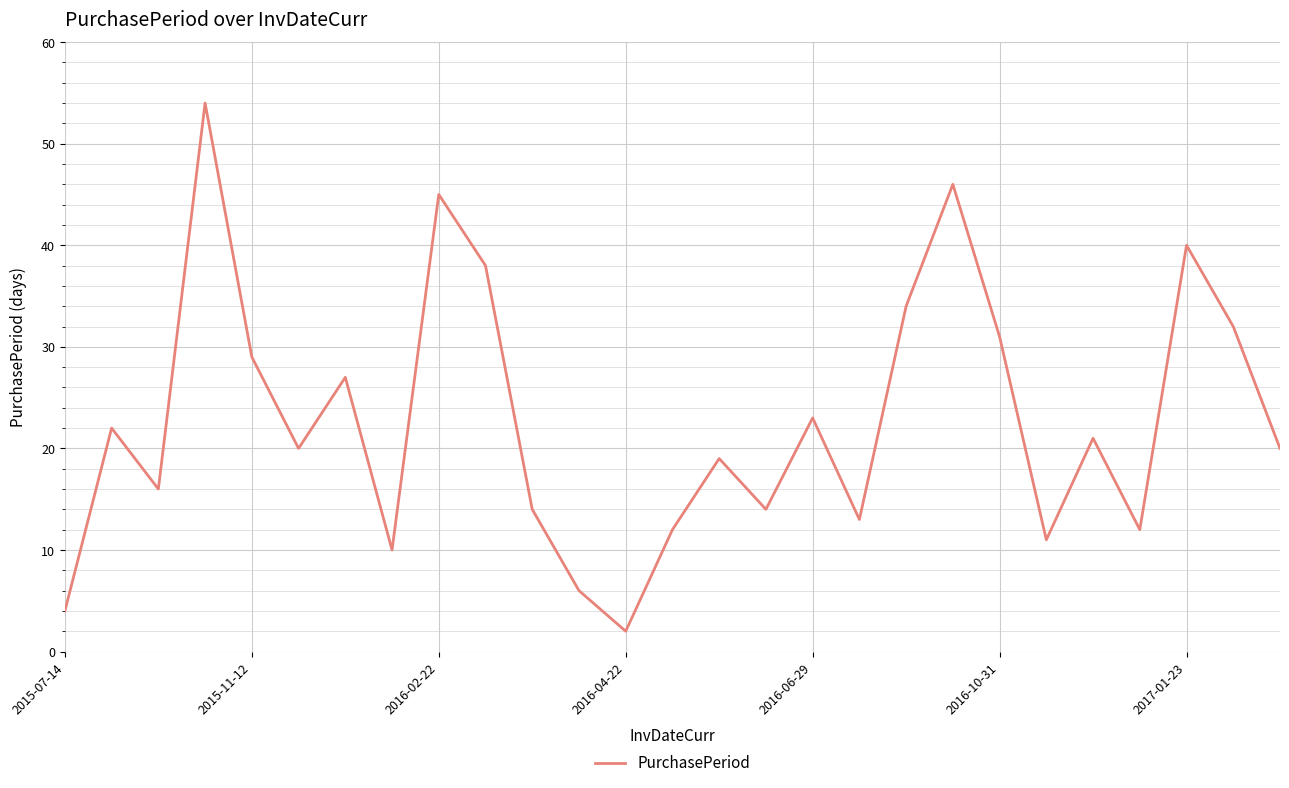

What is the maximum value shown in the chart?

54